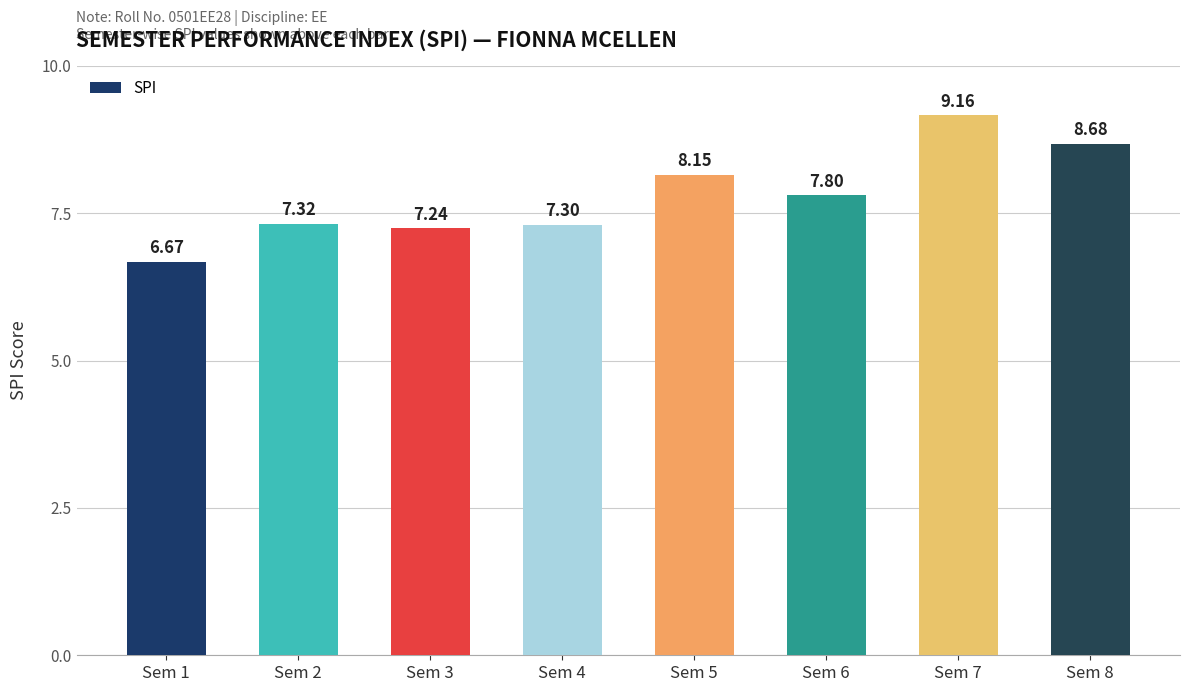

Where does the data first go above 7?

Sem 2